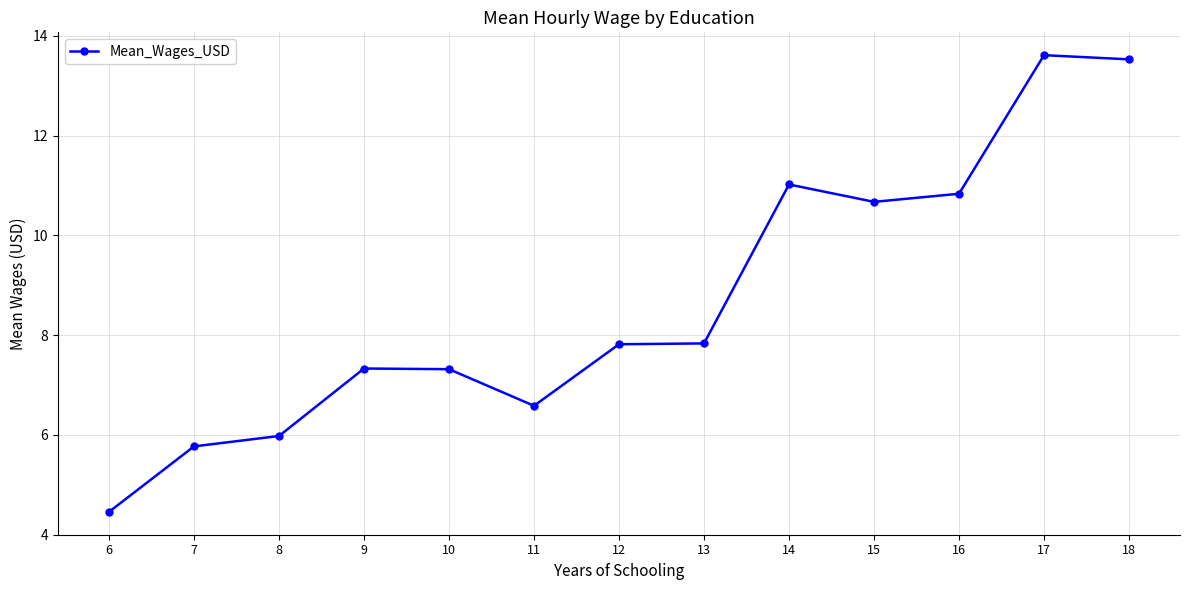

Reading right to left, list all the values displayed in this chart.

18=13.5	17=13.6	16=10.8	15=10.7	14=11.0	13=7.8	12=7.8	11=6.6	10=7.3	9=7.3	8=6.0	7=5.8	6=4.5